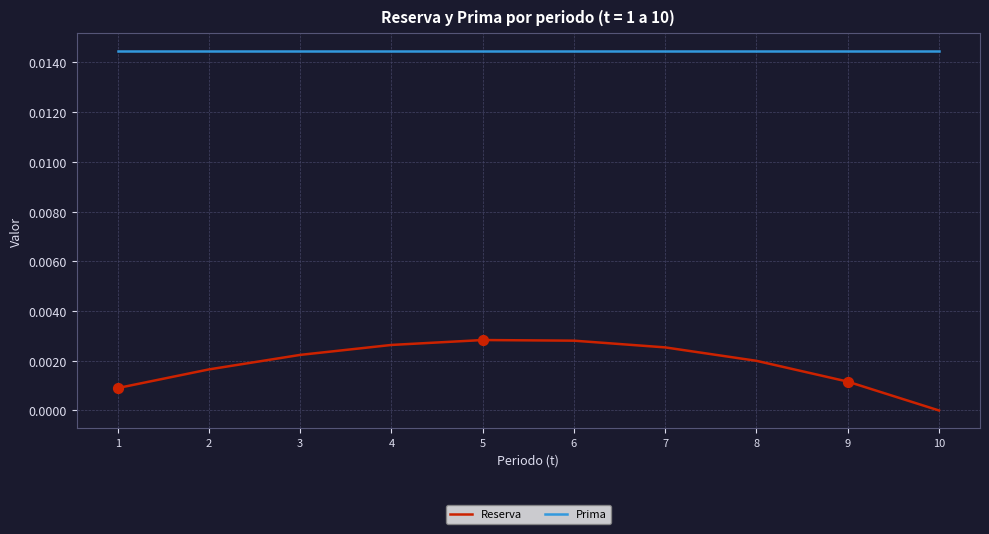

Is the value of Reserva at 6 greater than the value of Prima at 6?

No